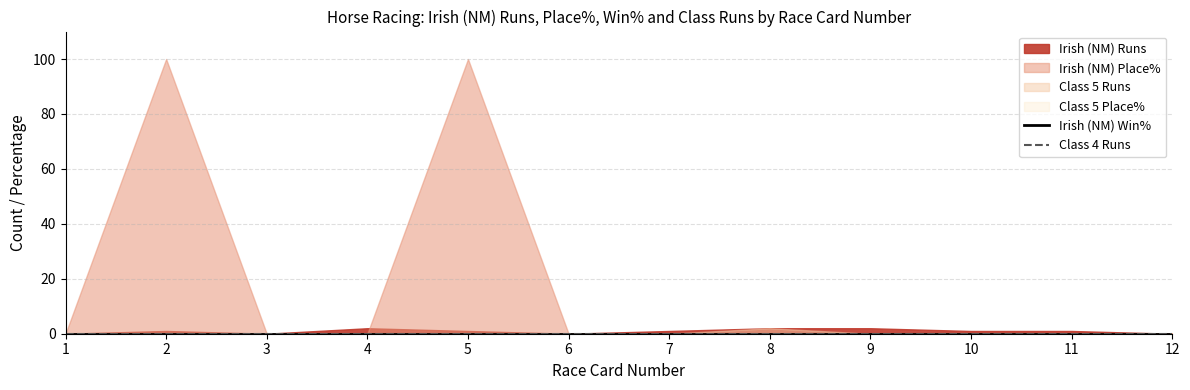

The Irish (NM) Win% series shows 0 at 3. True or false?

True